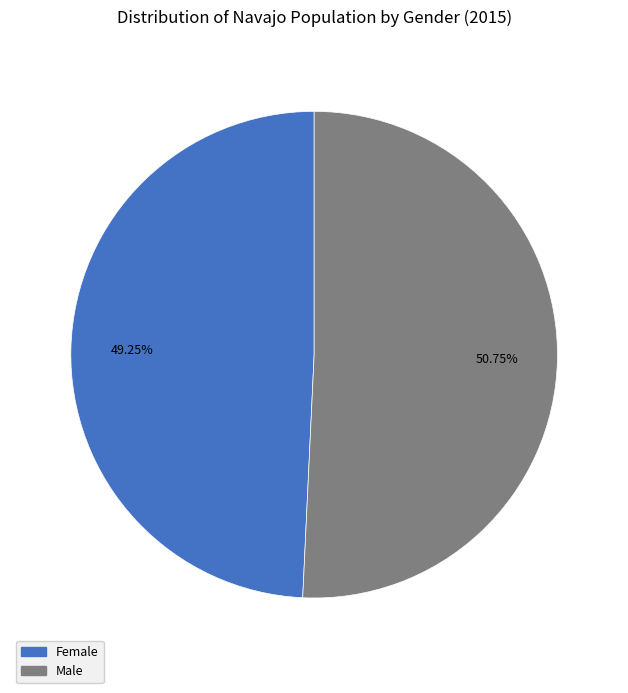

To the nearest percent, what portion does Female represent?

49%